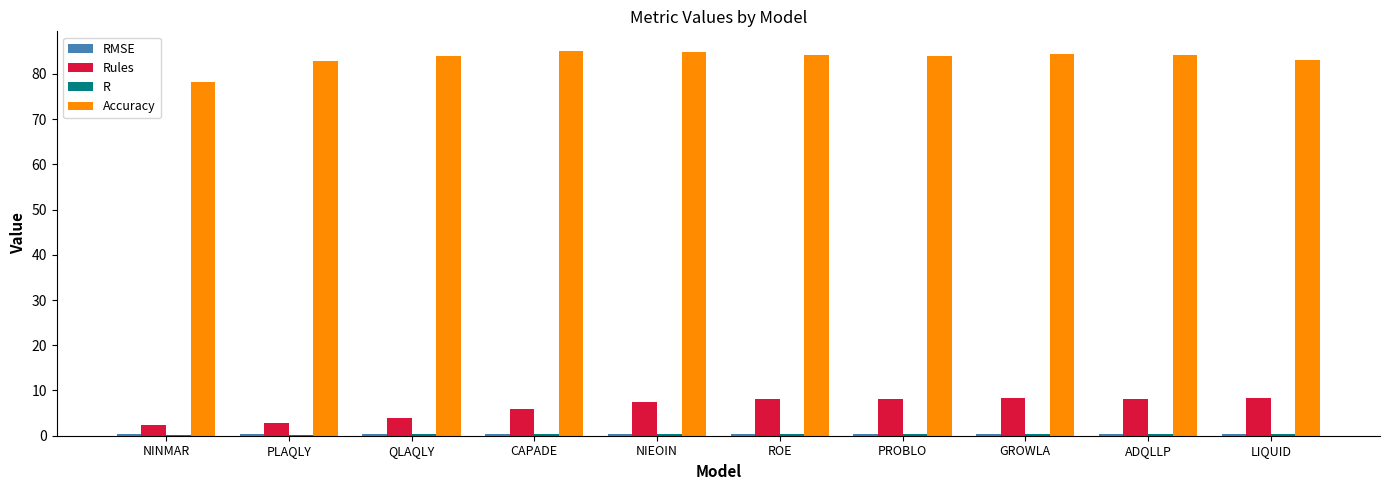

Which series has the largest total across all categories?

Accuracy